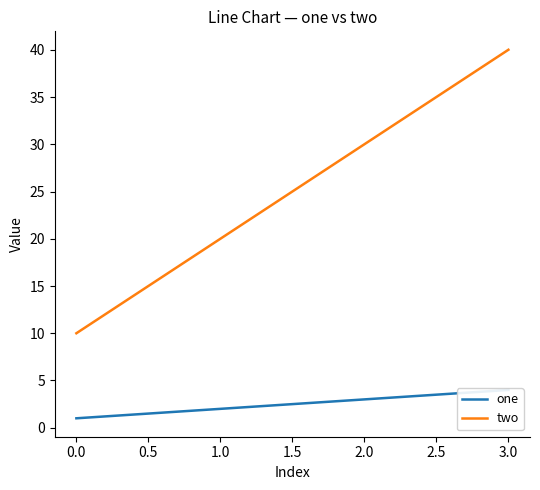

True or false: two has a value of 5 at 0.0.

False